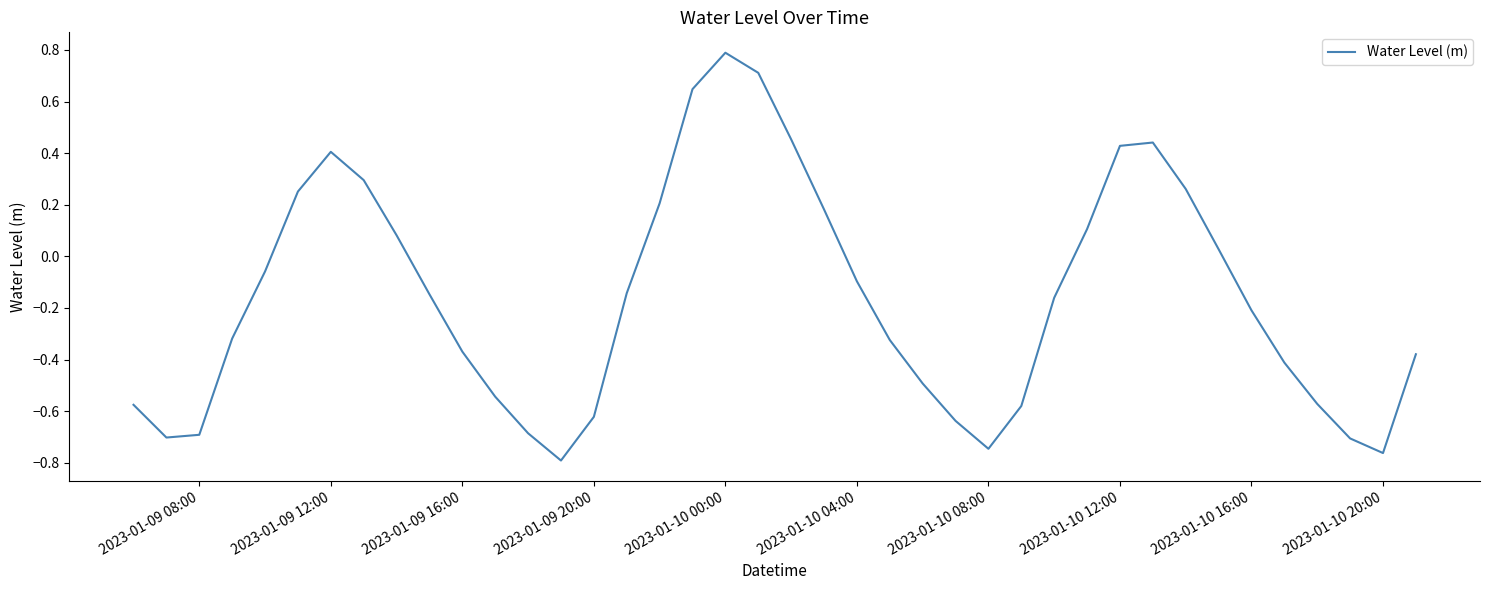

What is the difference between the maximum and minimum values?

1.6